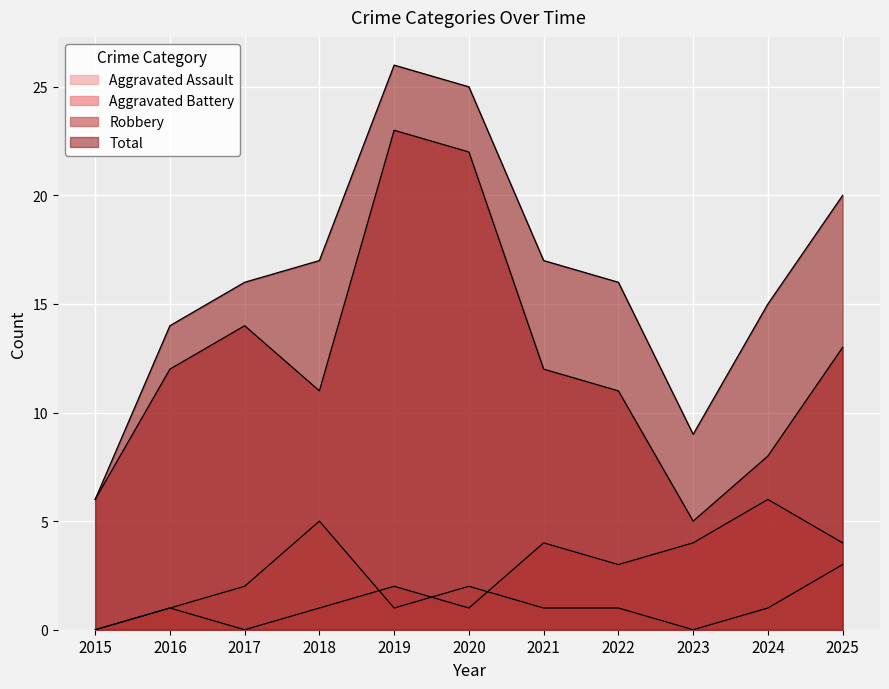

In Total, how many points are lower than both neighbors (excluding endpoints)?

1